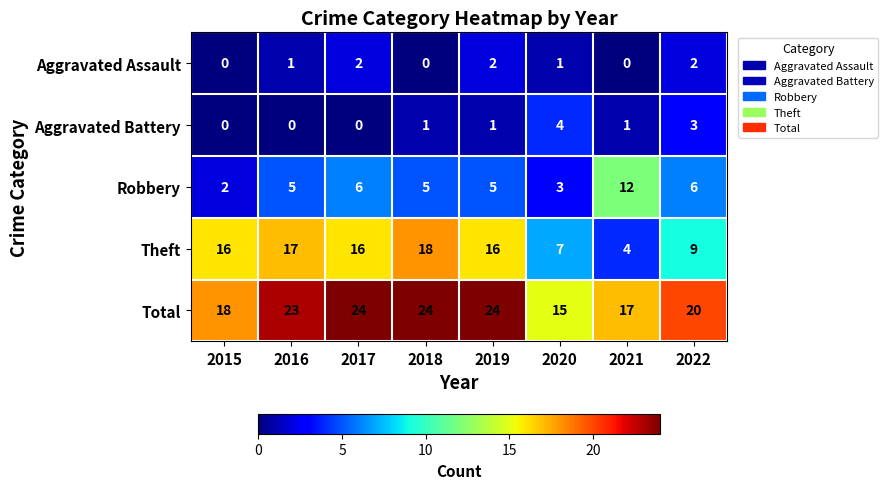

Count the number of data series in this chart.

5